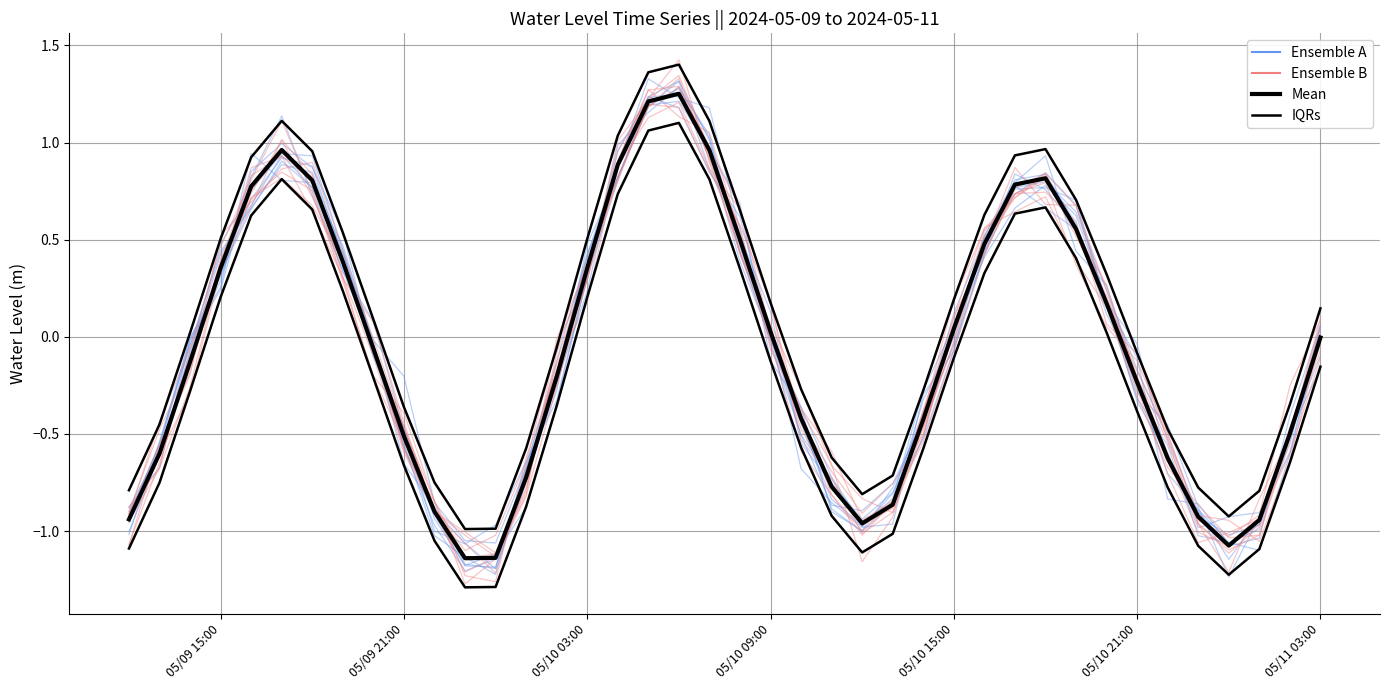

How many negative values does the Ensemble B series have?

23